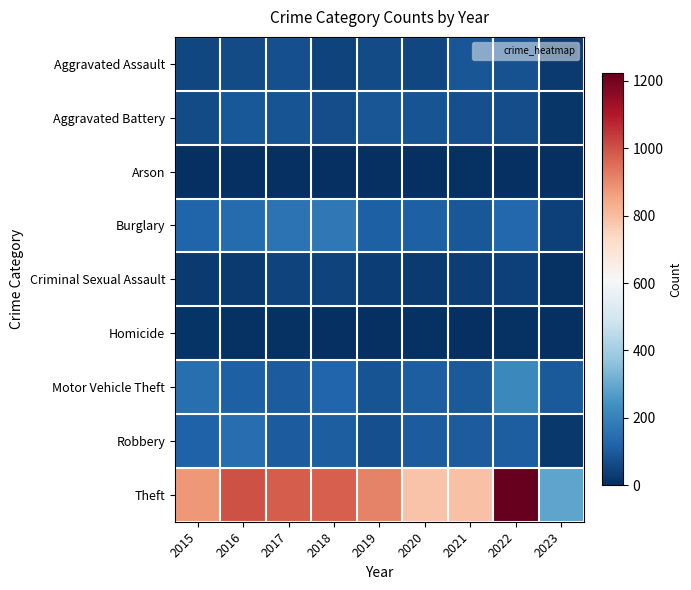

What is the difference between the highest and lowest values at 2017?

978